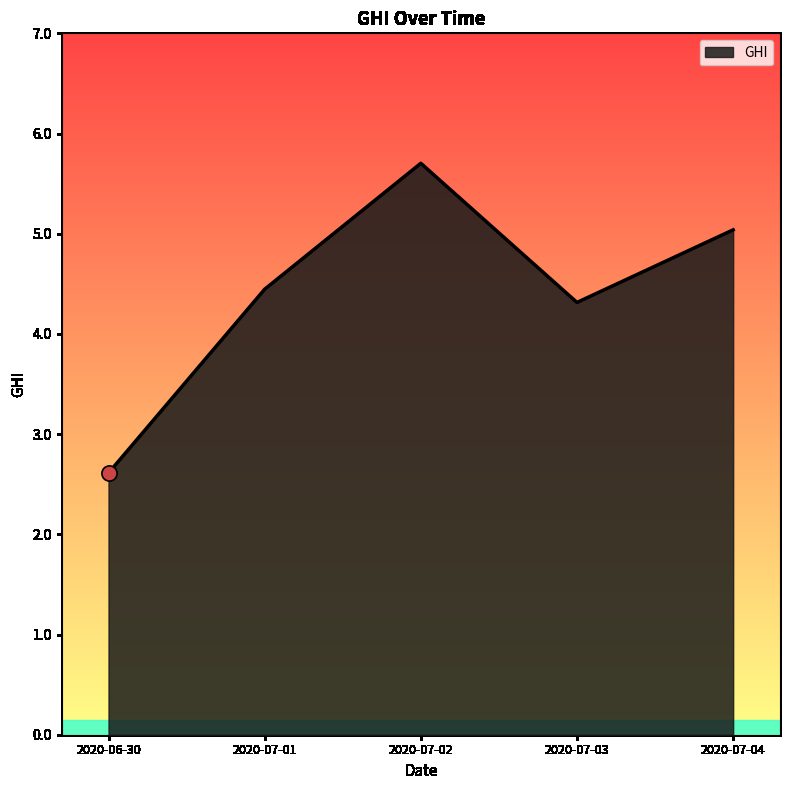

Approximately how many times larger is the value at 2020-07-04 compared to 2020-07-03?

1.2